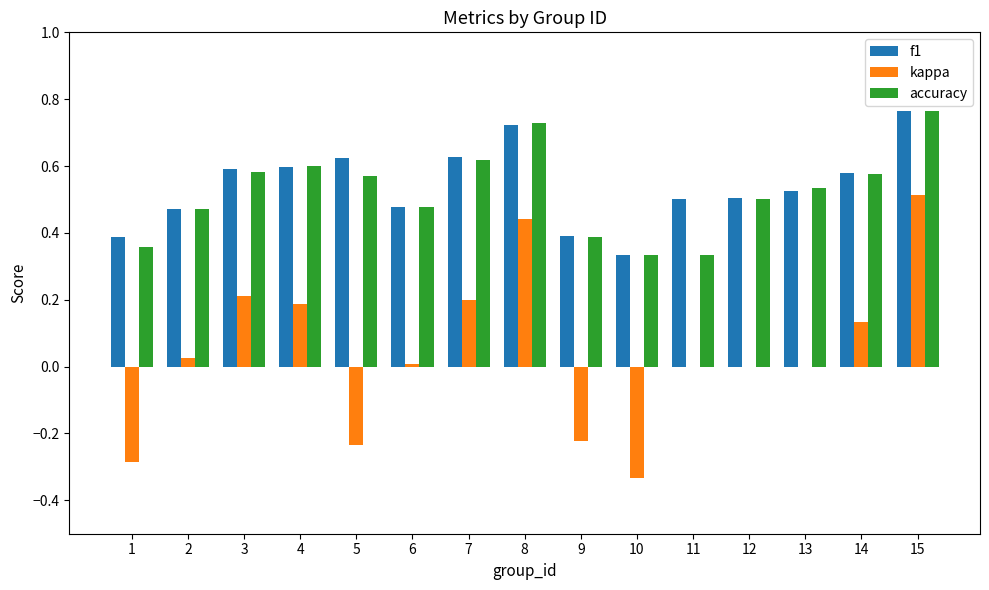

Is it true that accuracy equals 0.2 at 14?

False